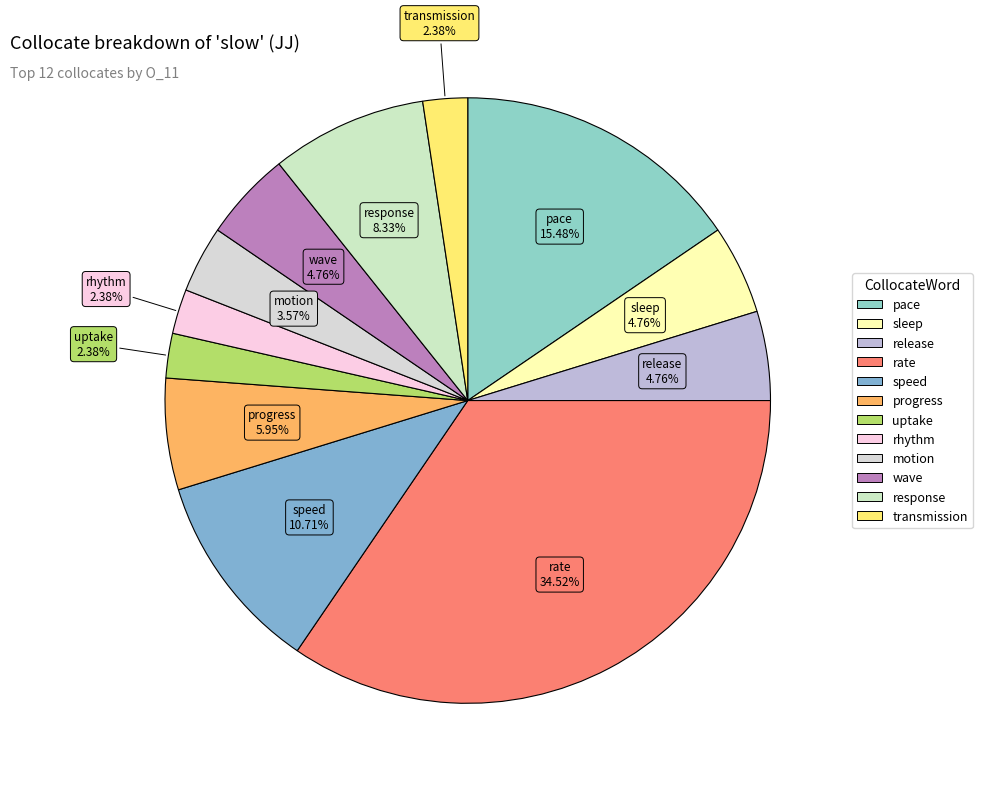

Does rate account for over 50% of the chart?

No